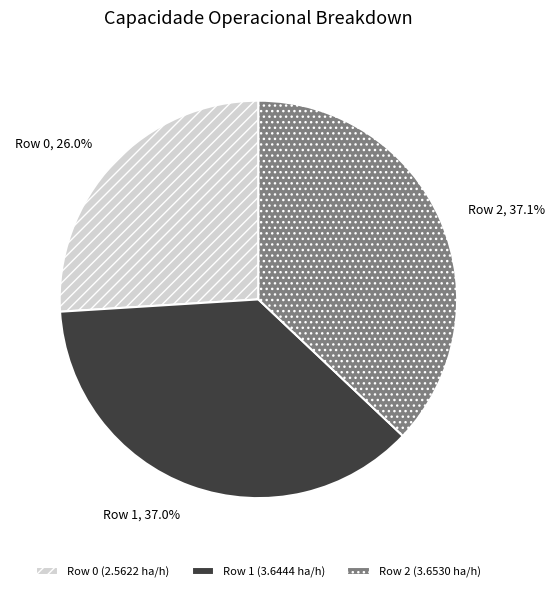

Approximately how many times larger is the value at Row 2 (3.6530 ha/h) compared to Row 0 (2.5622 ha/h)?

1.4